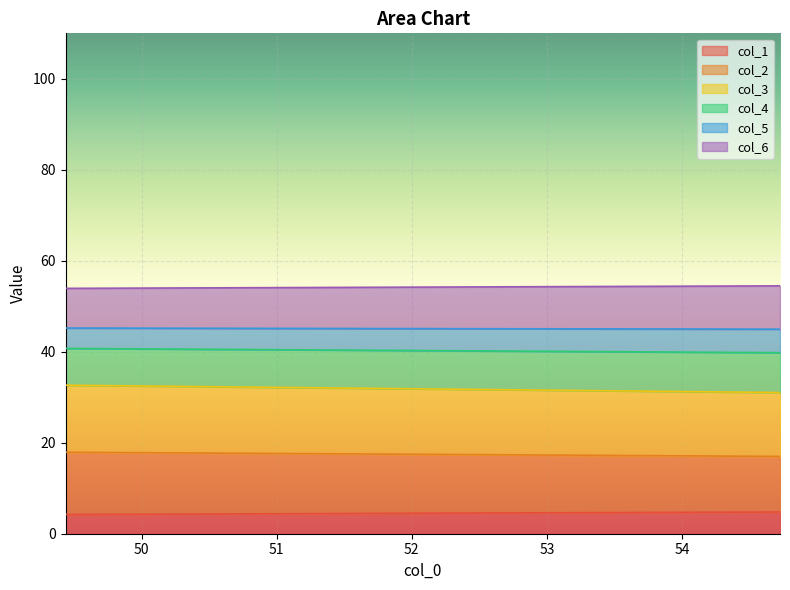

What is the maximum value for col_1?

4.8